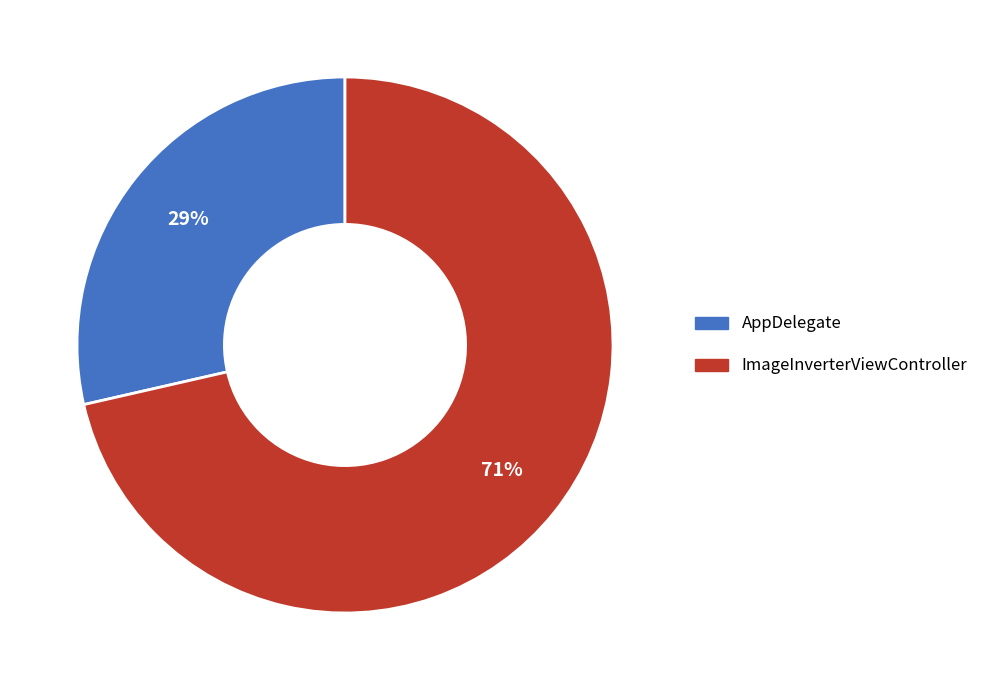

What is the largest slice in the pie chart?

ImageInverterViewController